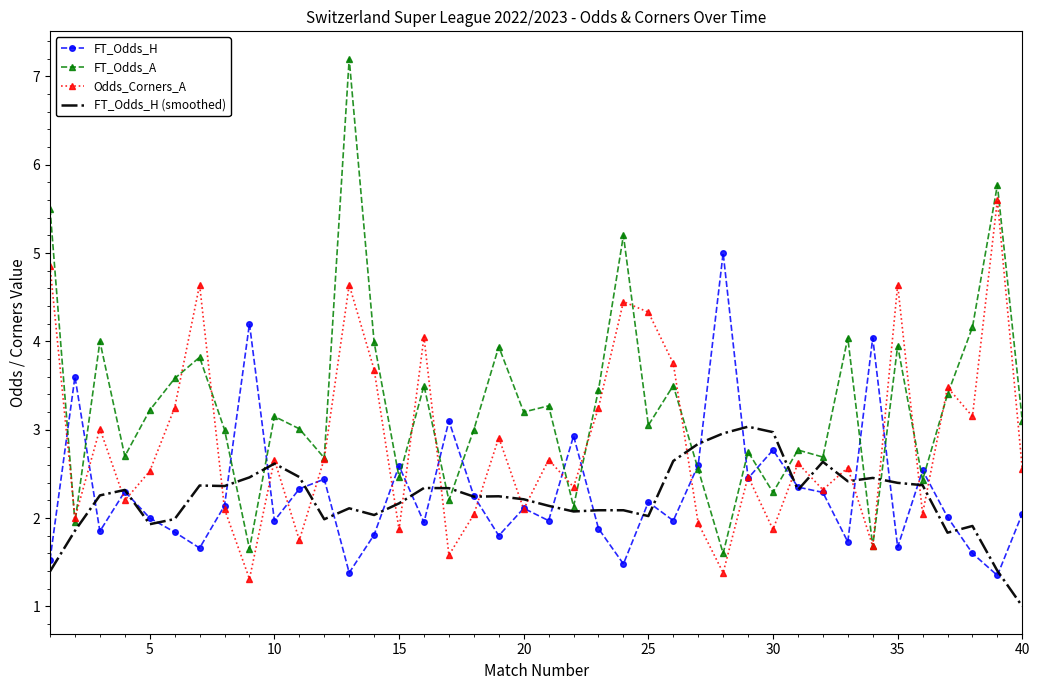

List the series in order of their peak value, lowest first.

FT_Odds_H (smoothed), FT_Odds_H, Odds_Corners_A, FT_Odds_A